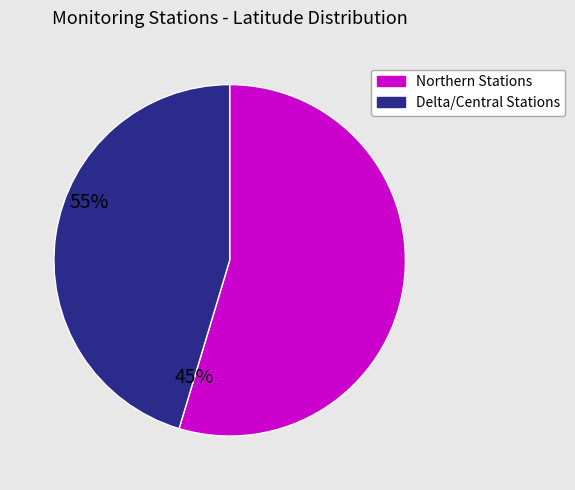

Is there a majority slice in this chart?

Yes